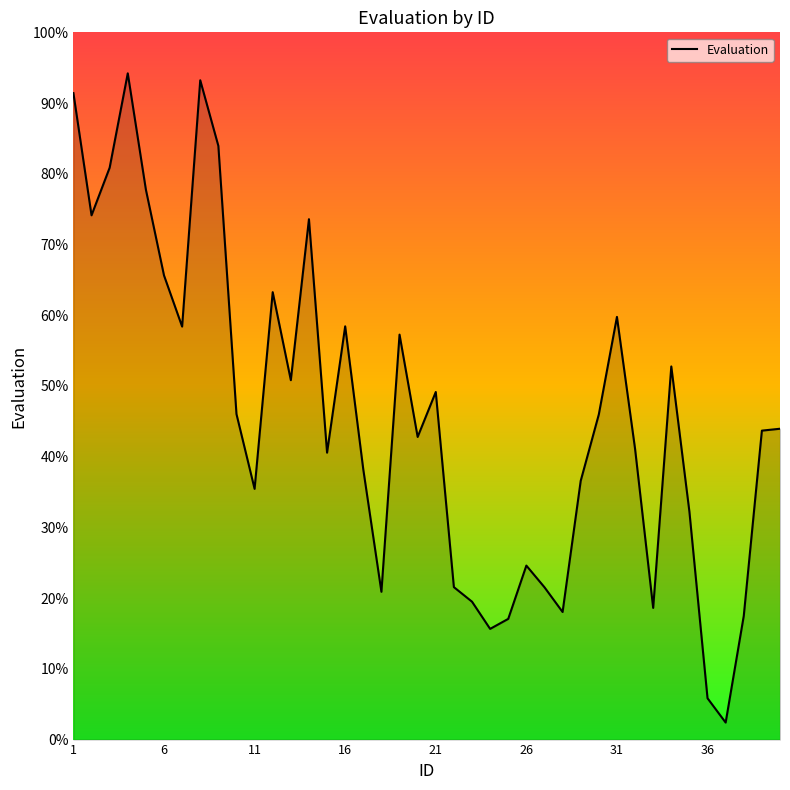

What is the smallest value displayed?

2.4